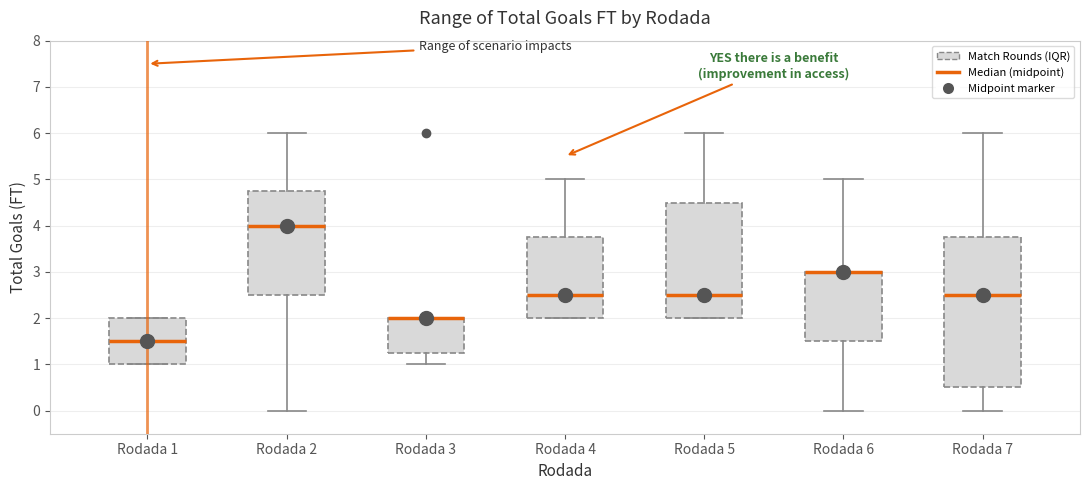

Reading left to right, read every box against the y-axis: the position of its median line, the range the box covers, and the ends of its whiskers. The values are not printed on the chart, so give them approximately, as read against the axis.

Rodada 1: median 1.5, box 1.0 to 2.0, whiskers 1.0 to 2.0
Rodada 2: median 4.0, box 2.5 to 4.8, whiskers 0.0 to 6.0
Rodada 3: median 2.0 (drawn on the box's upper edge), box 1.3 to 2.0, whiskers 1.0 to 2.0
Rodada 4: median 2.5, box 2.0 to 3.8, whiskers 2.0 to 5.0
Rodada 5: median 2.5, box 2.0 to 4.5, whiskers 2.0 to 6.0
Rodada 6: median 3.0 (drawn on the box's upper edge), box 1.5 to 3.0, whiskers 0.0 to 5.0
Rodada 7: median 2.5, box 0.5 to 3.8, whiskers 0.0 to 6.0